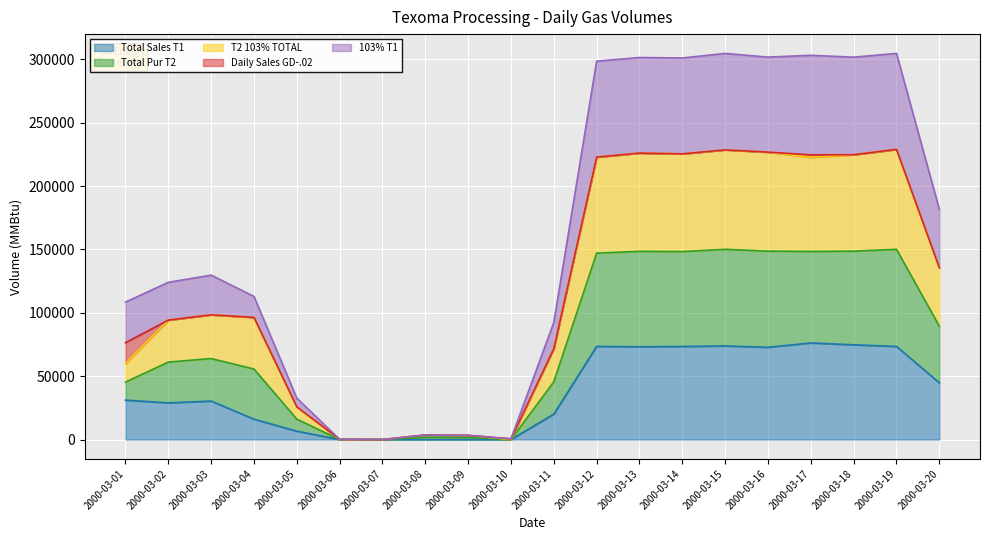

How many values in the 103% T1 series exceed 129703?

10